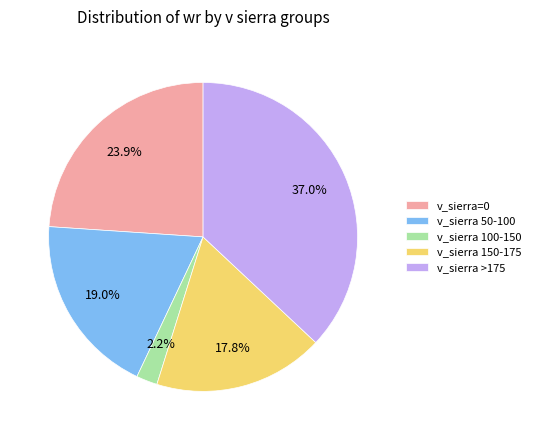

What is the smallest slice in the pie chart?

v_sierra 100-150